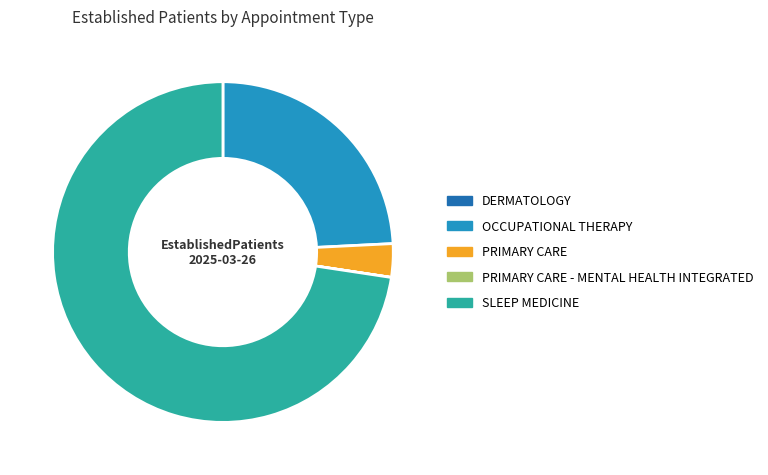

Does any single category account for the majority?

Yes